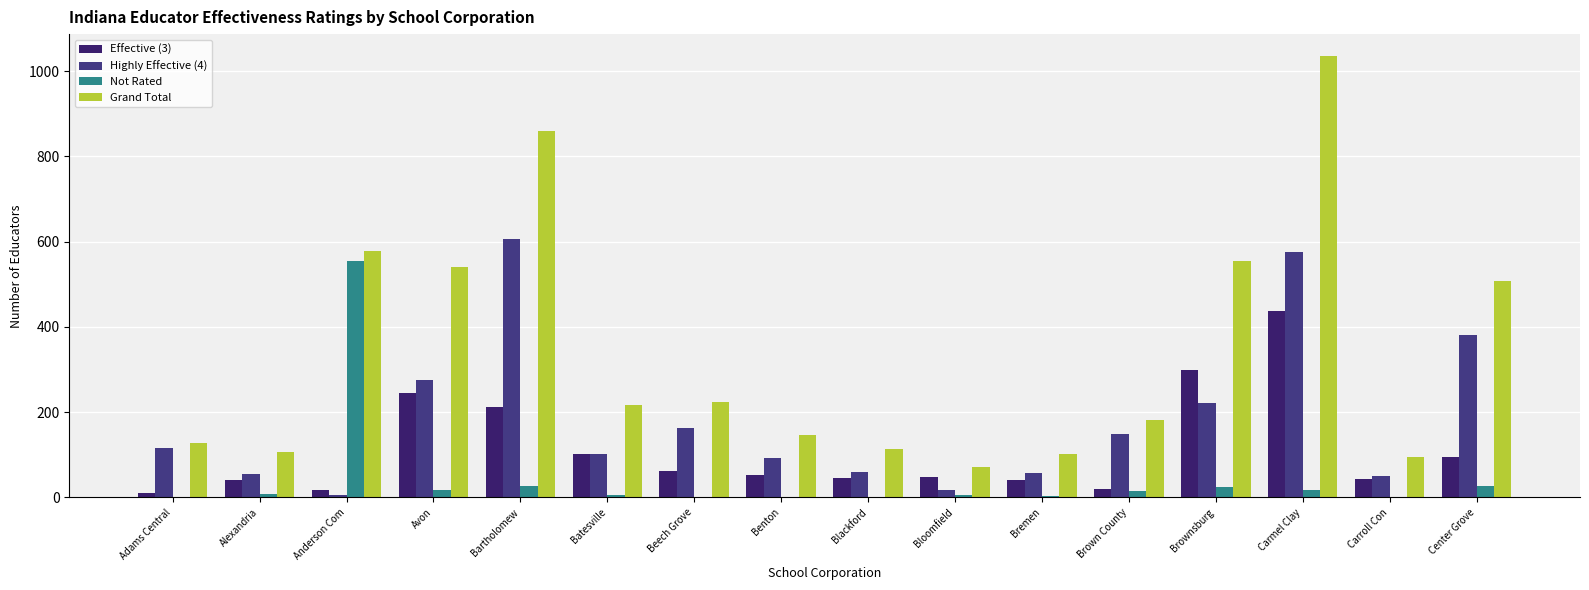

Is it true that Highly Effective (4) equals 276 at Avon?

True